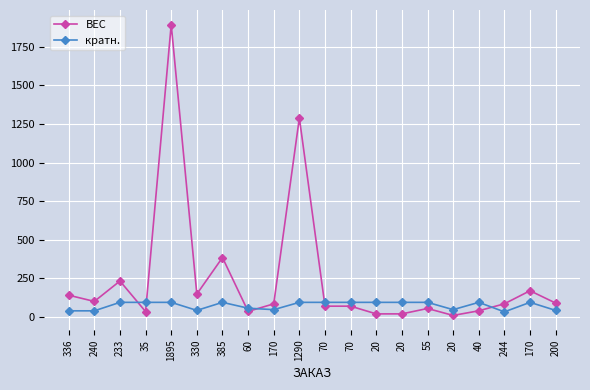

List the series in order of their overall mean, highest first.

ВЕС, кратн.